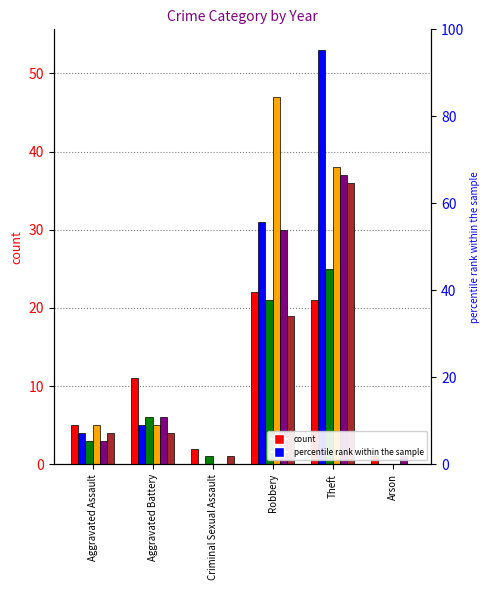

How many data points in 2017 are less than 6?

3